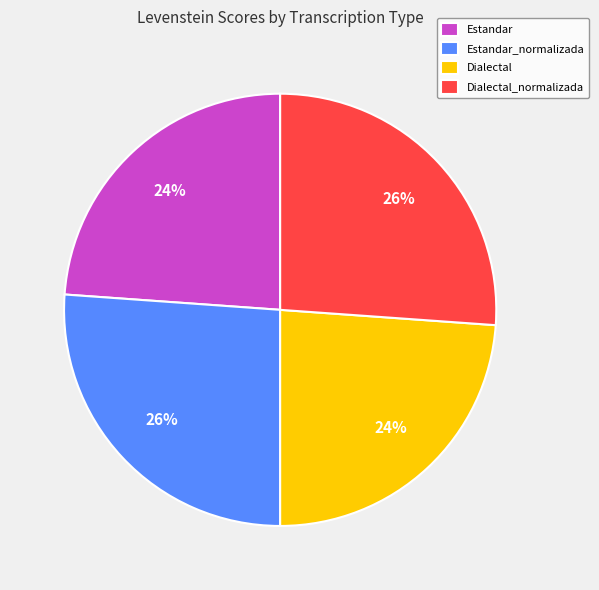

How many slices are in this pie chart?

4